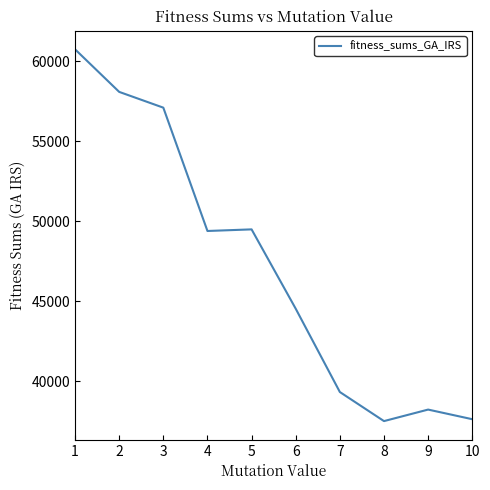

What is the greatest value displayed?

60755.2